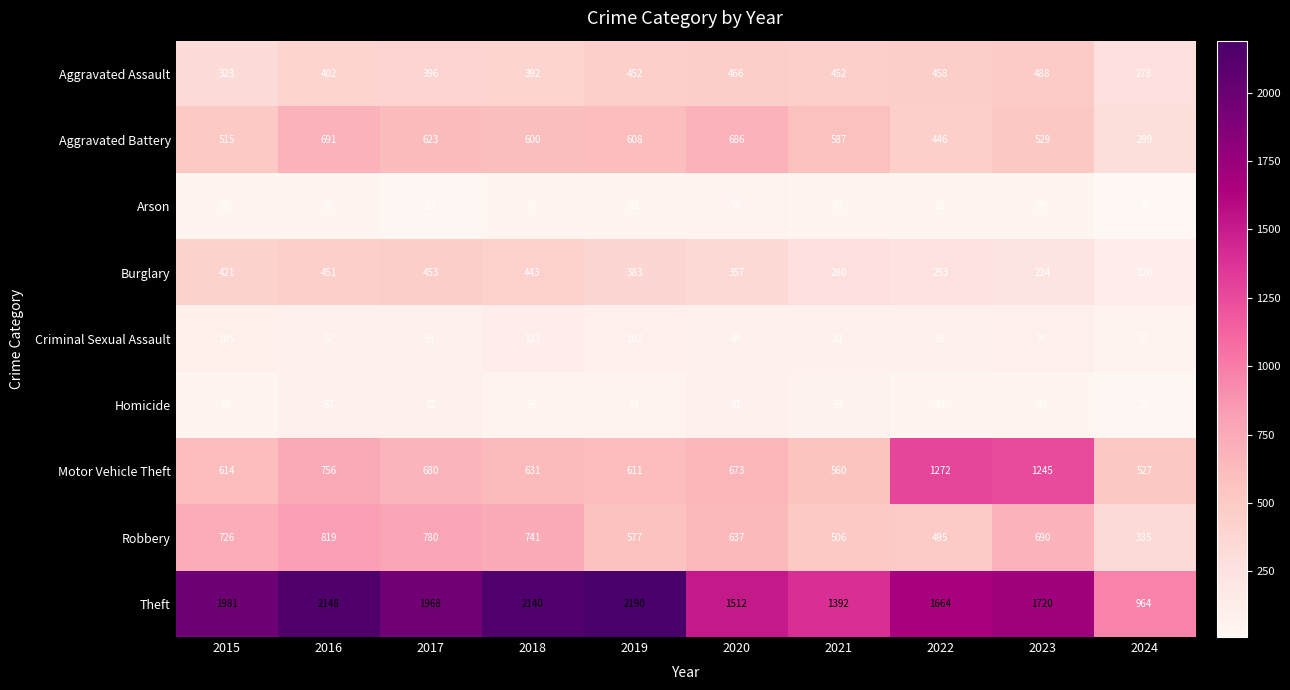

What is the sum of the Theft values at 2019 and 2022?

3854